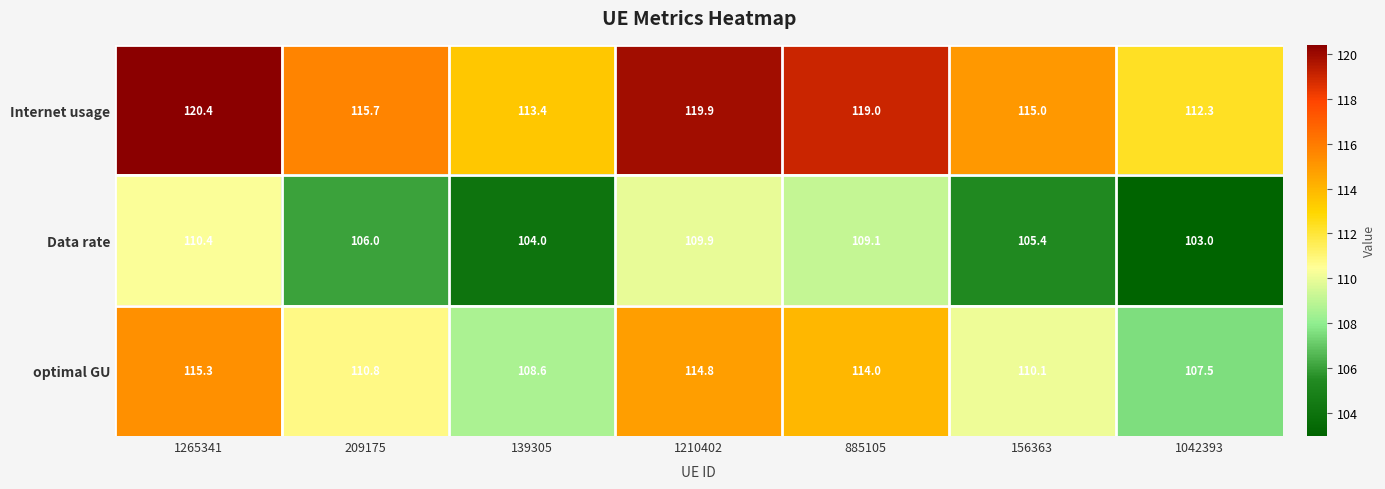

At 209175, list the series in order from largest to smallest.

Internet usage, optimal GU, Data rate